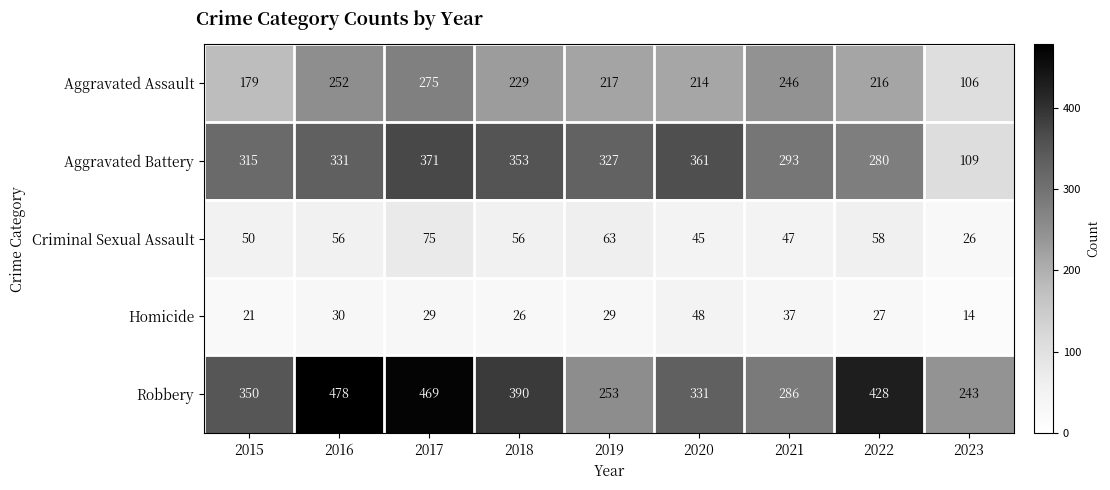

Which series has the largest total across all categories?

Robbery